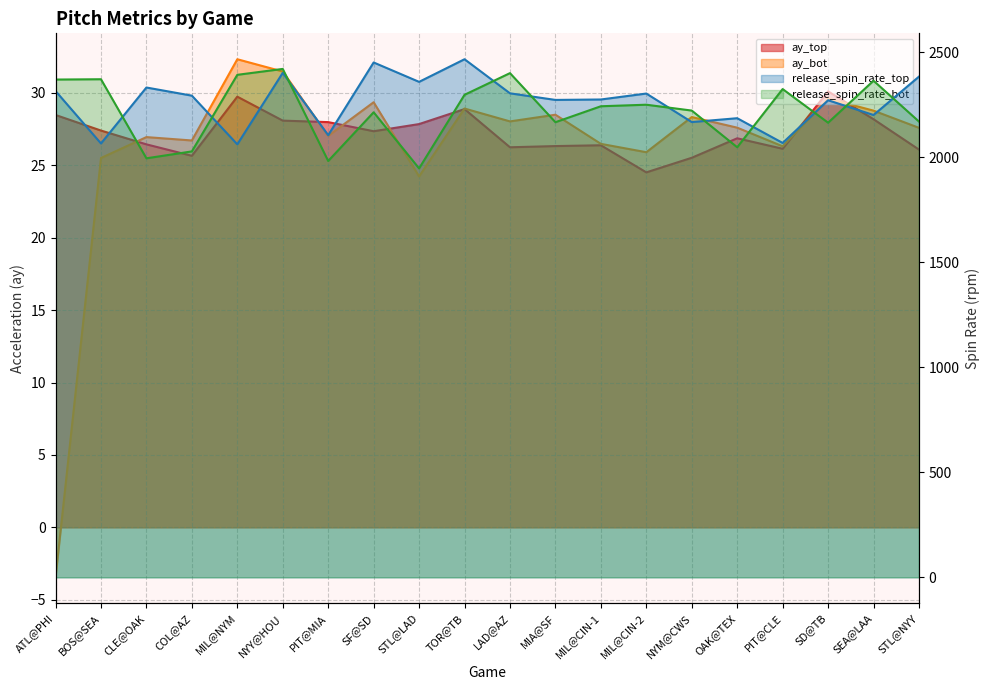

Read the release_spin_rate_bot value at TOR@TB.

2297.8